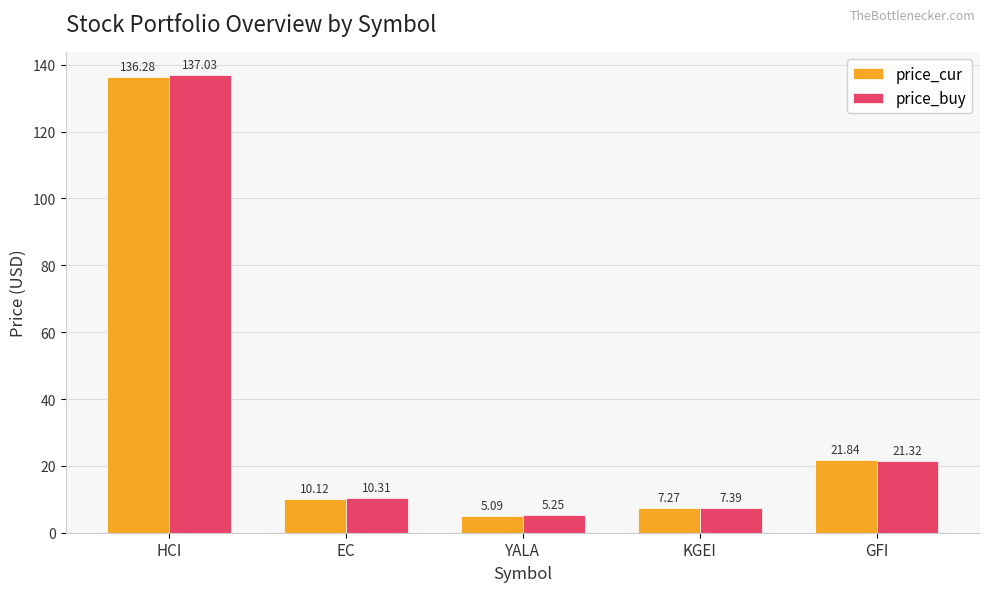

Rank the categories by price_cur value from lowest to highest.

YALA, KGEI, EC, GFI, HCI